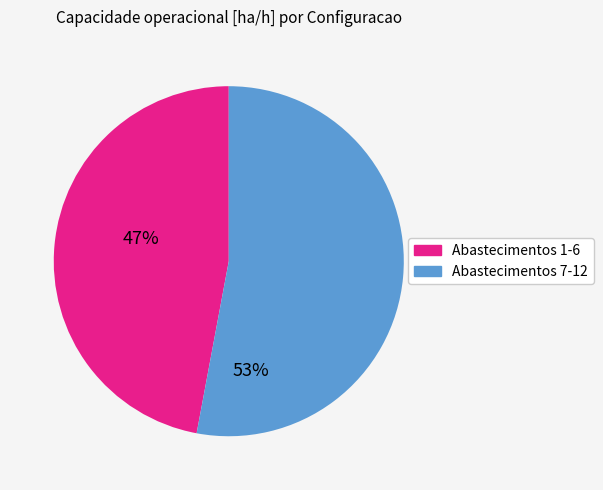

Count the number of slices in the pie.

2